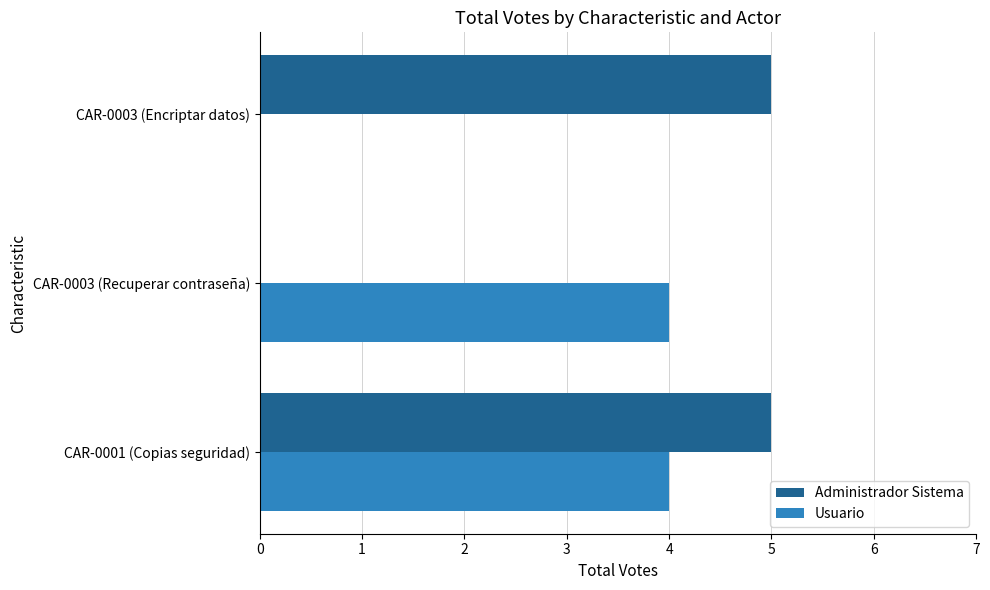

What is the average value of the Usuario series?

3